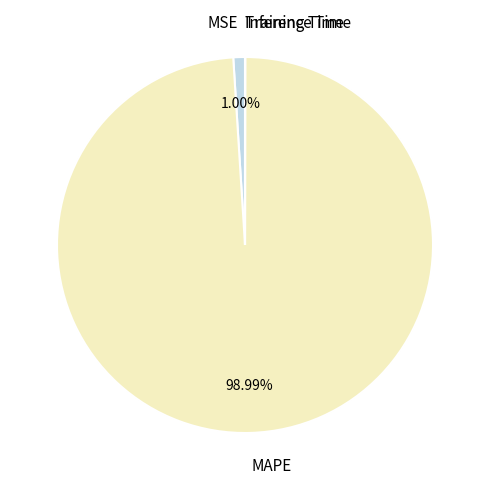

What is the largest slice in the pie chart?

MAPE